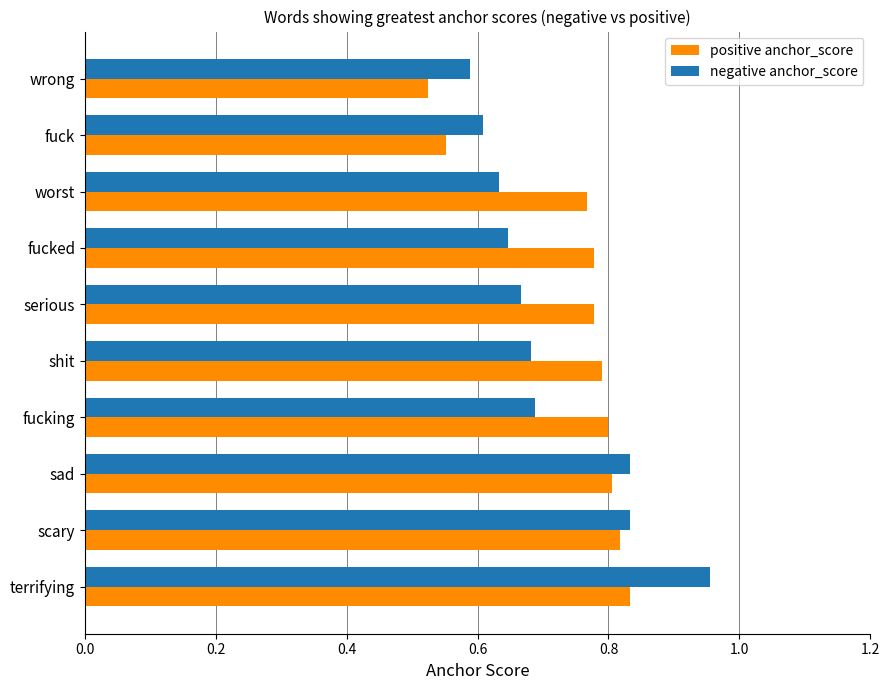

The positive anchor_score series shows 0.8 at sad. True or false?

True